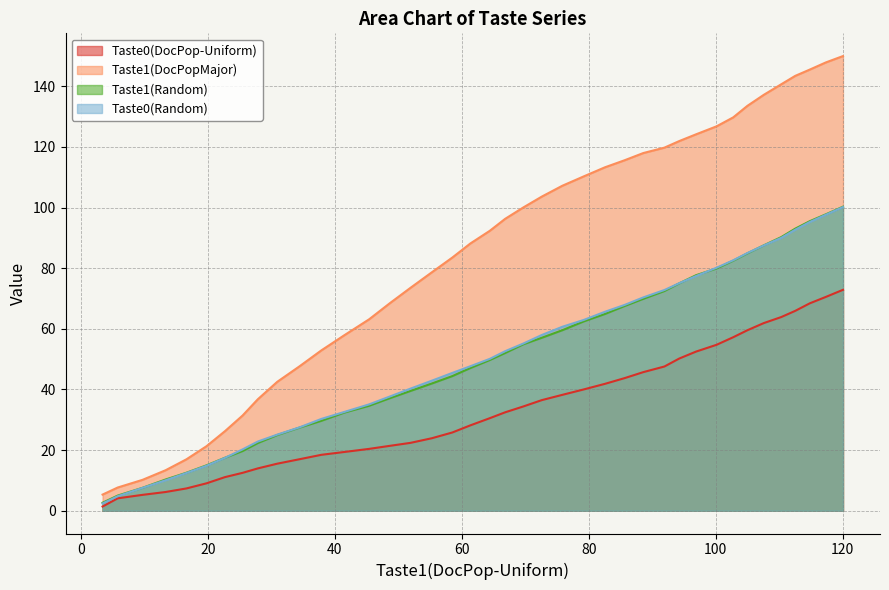

True or false: Taste1(DocPopMajor) and Taste0(DocPop-Uniform) cross at least once.

False